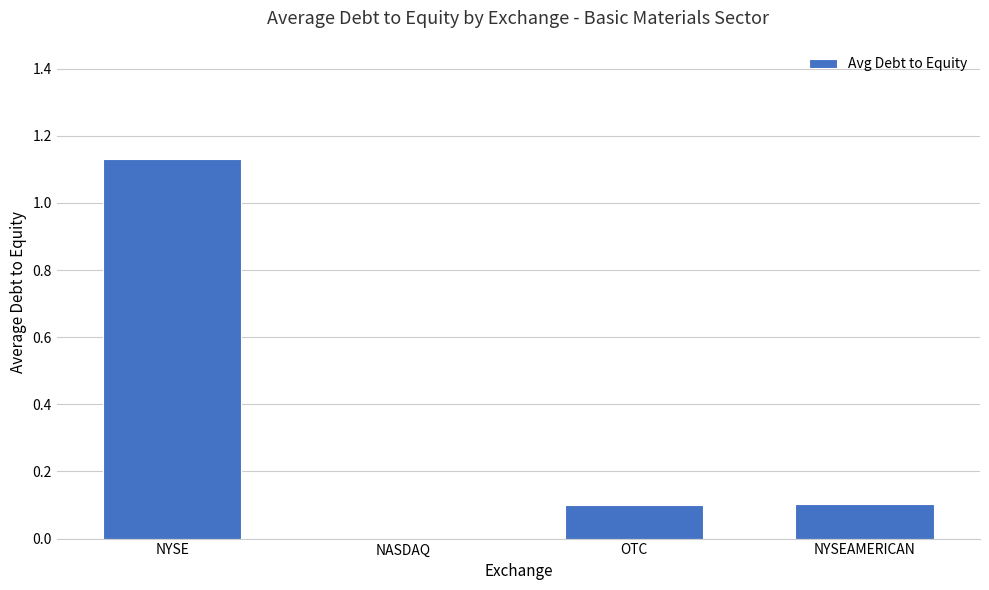

List the labels in order of value, largest first.

NYSE, NYSEAMERICAN, OTC, NASDAQ